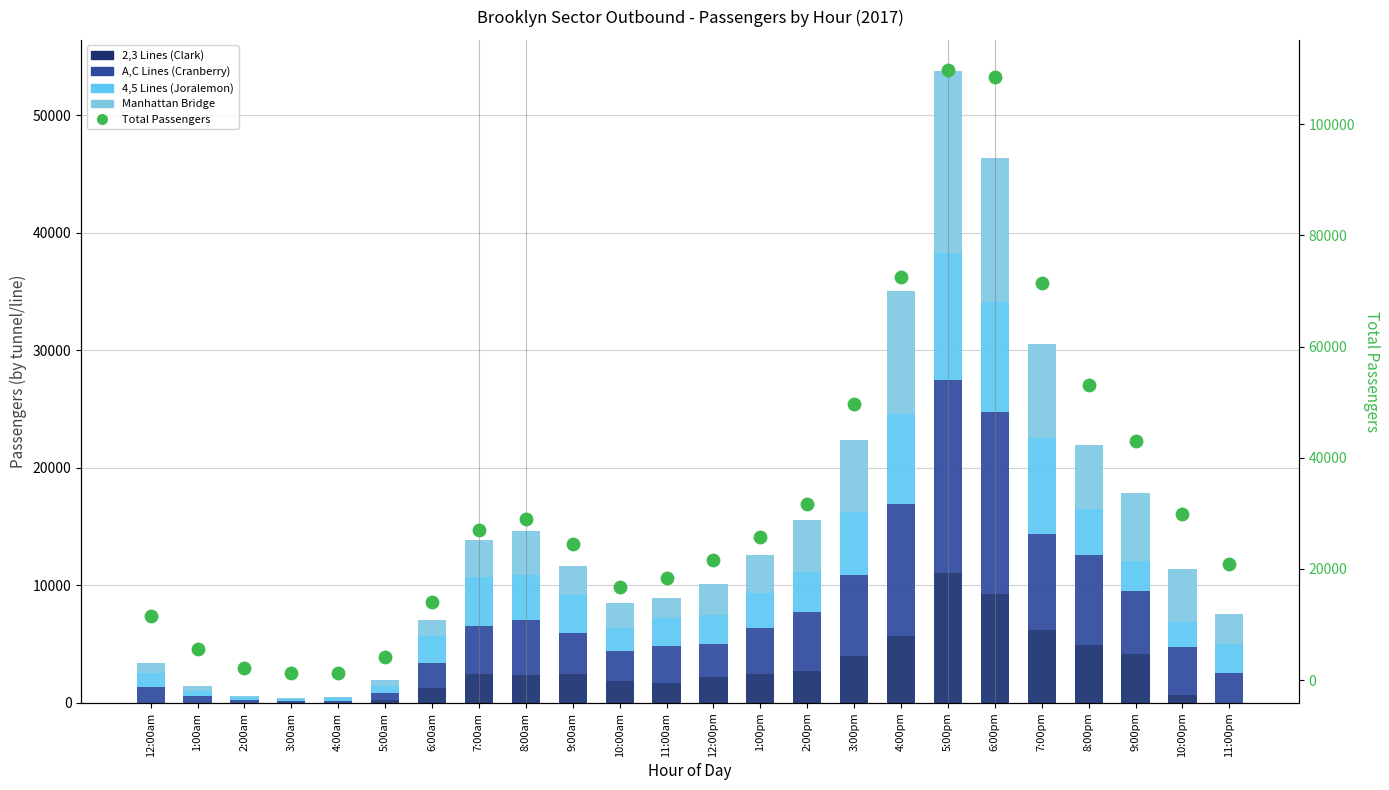

Which series contains the lowest Y value?

2,3 Lines (Clark)